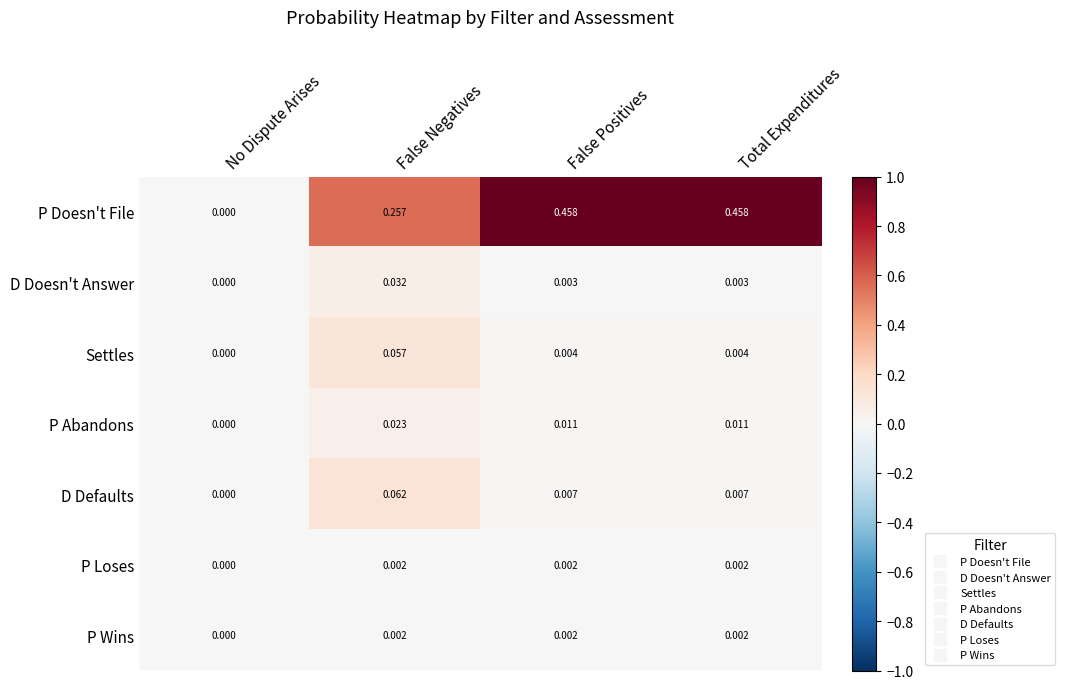

Which series has the largest range (max minus min)?

P Doesn't File